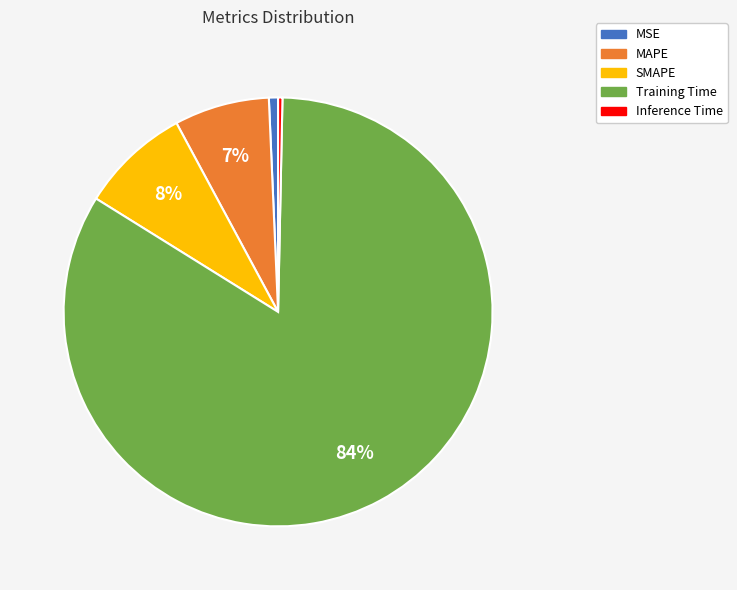

Which slice is the largest?

Training Time